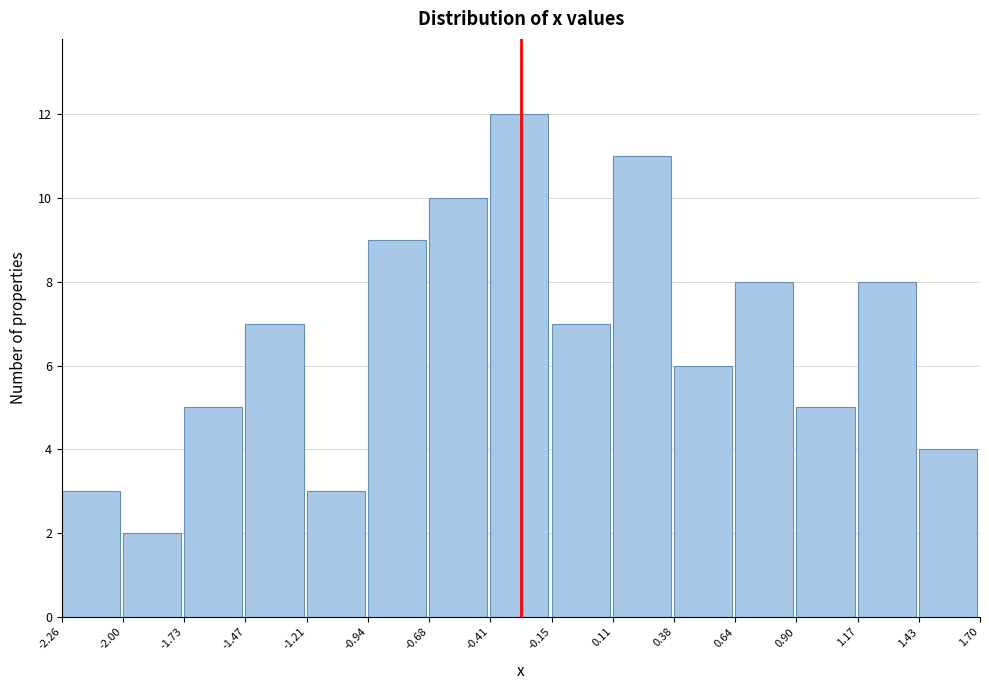

What is the height of the bar covering 1.17 to 1.43 on the x-axis? The values are not printed on the chart, so give them approximately, as read against the axis.

8